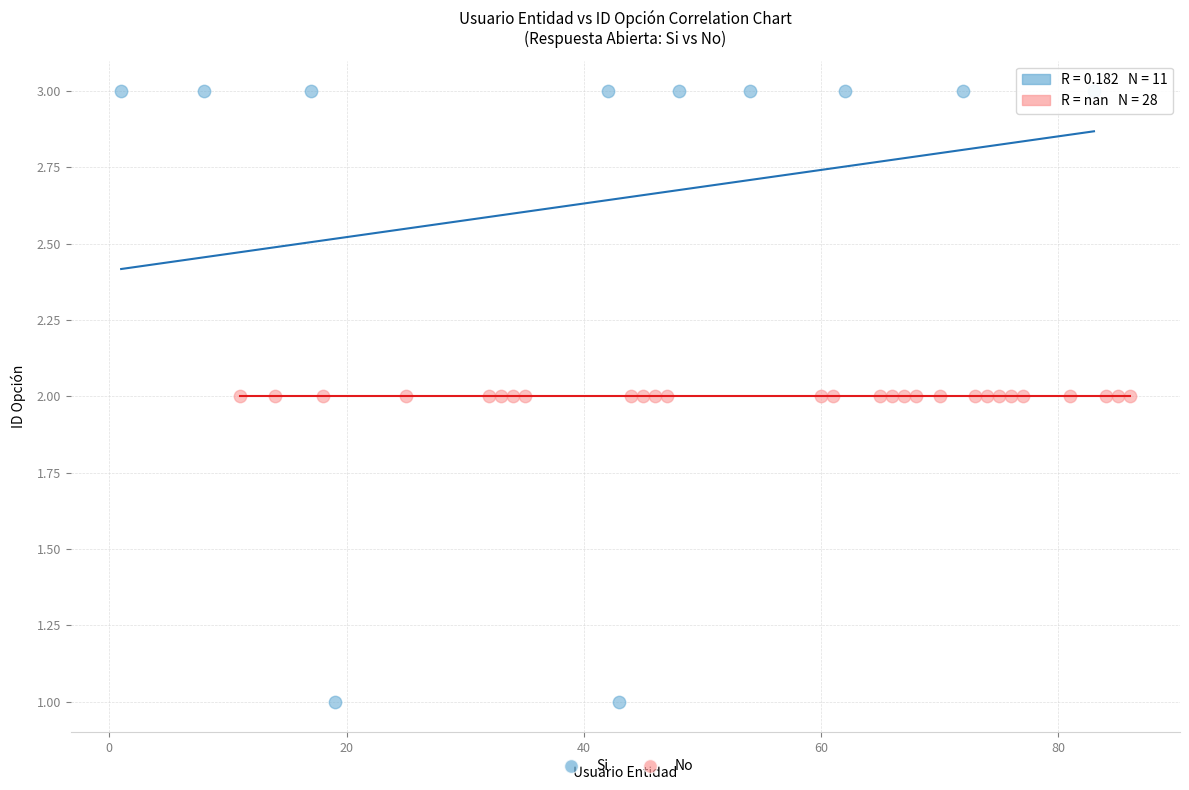

Which series contains the lowest Y value?

Si